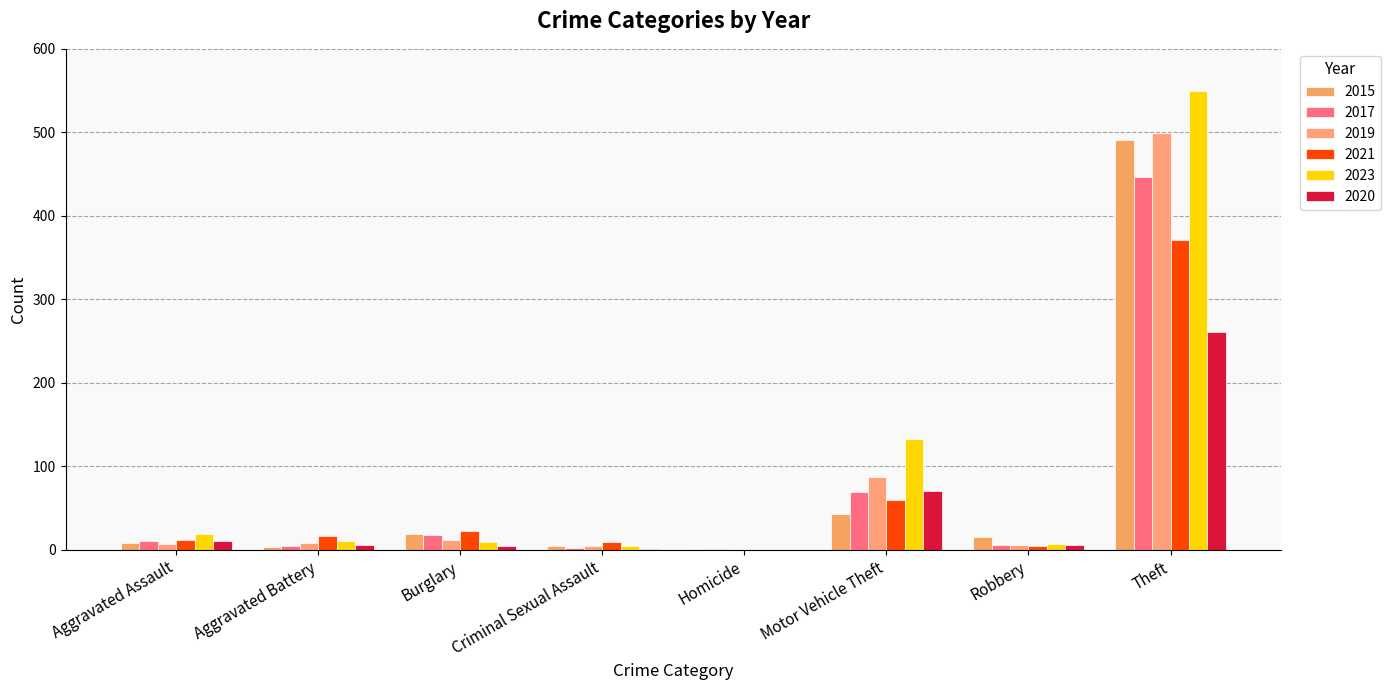

What is the spread (max minus min) of values at Criminal Sexual Assault?

8